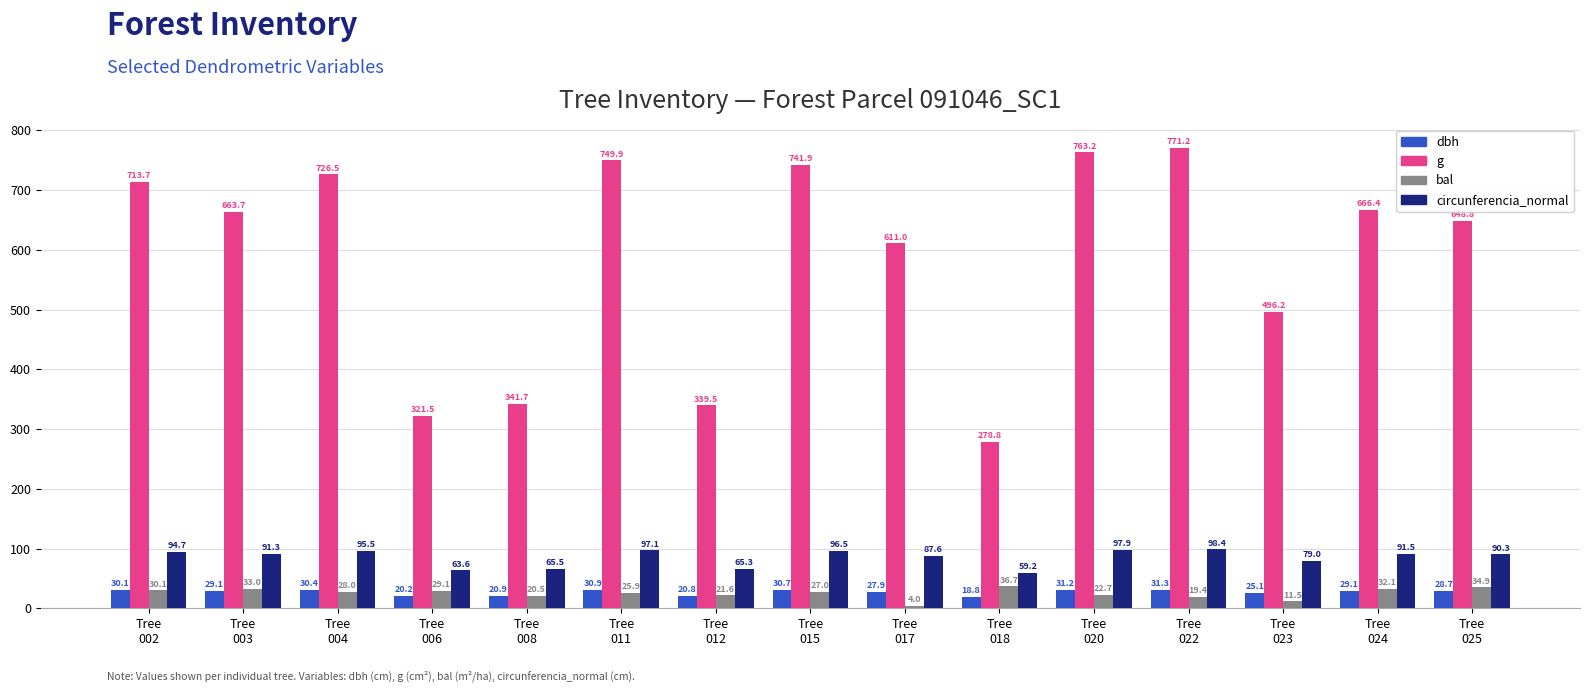

What is the average value of the g series?

588.9